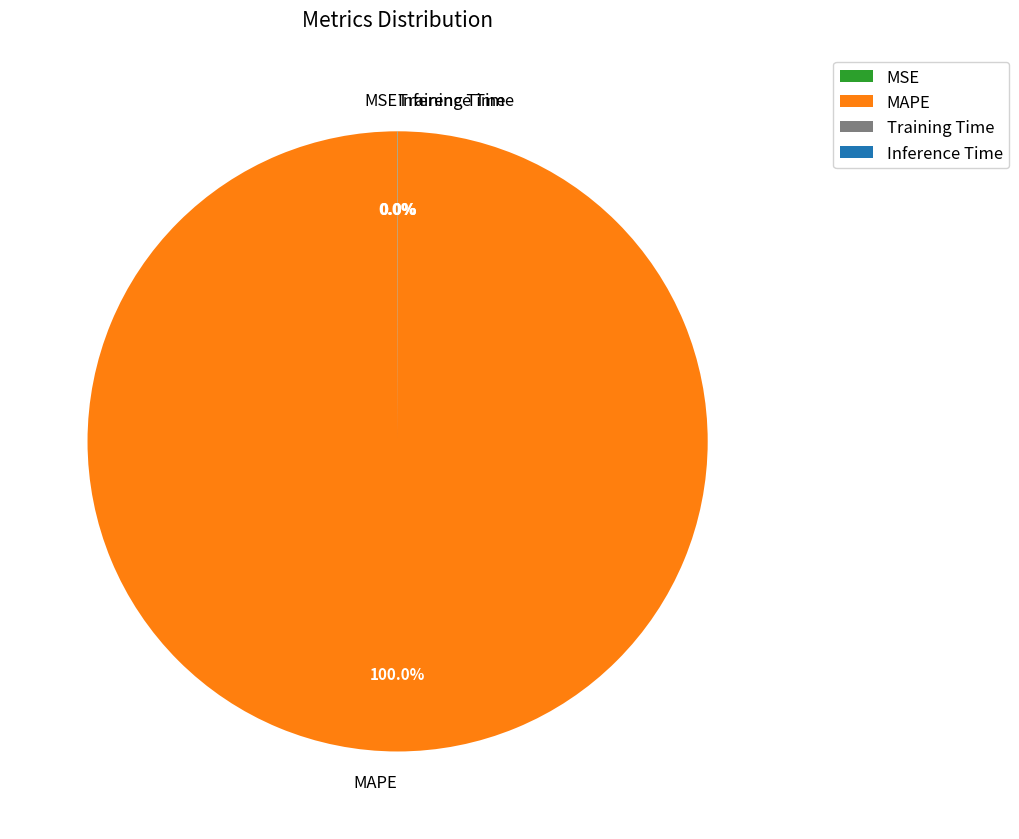

Which slice represents more than half of the pie?

MAPE